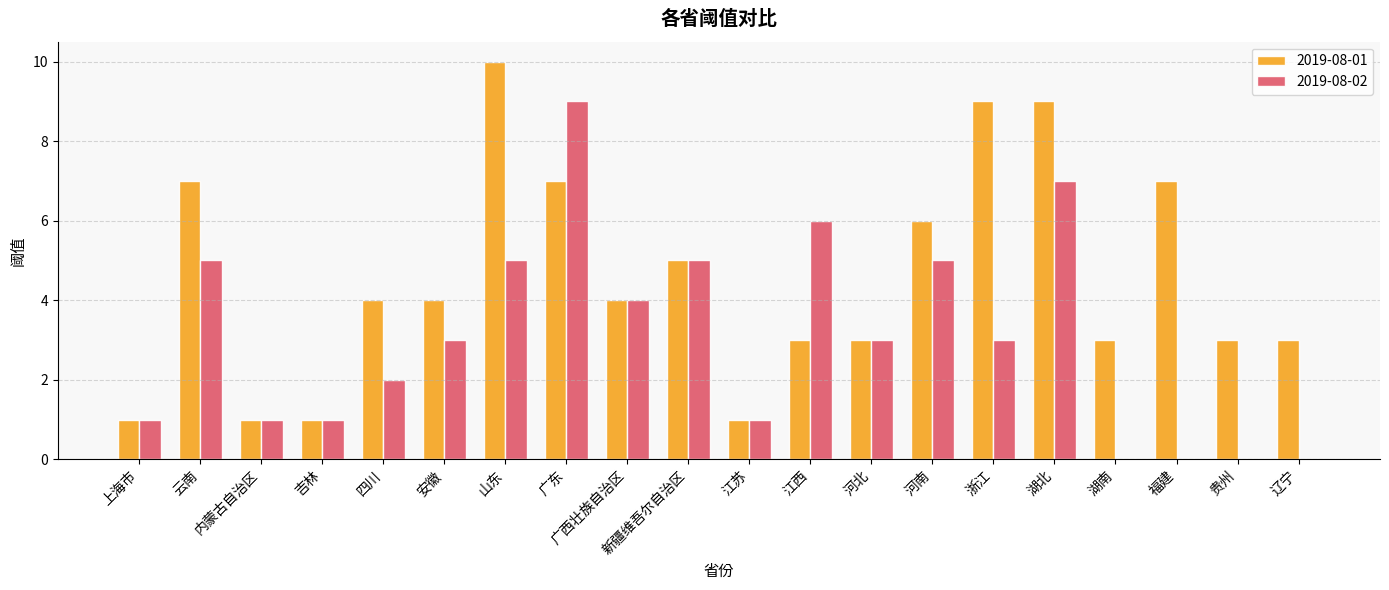

The 2019-08-01 series shows 1 at 江苏. True or false?

True